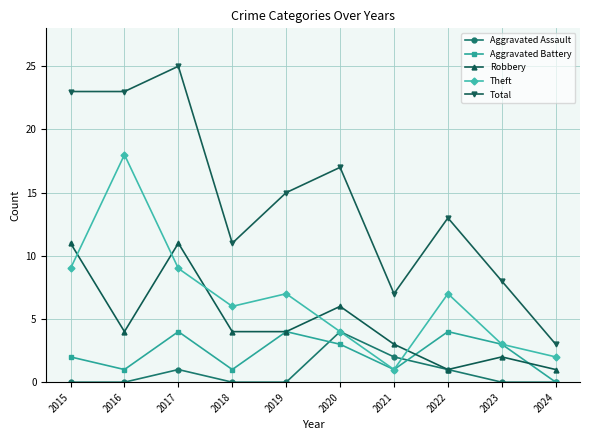

At which category does Theft reach its first local peak?

2016